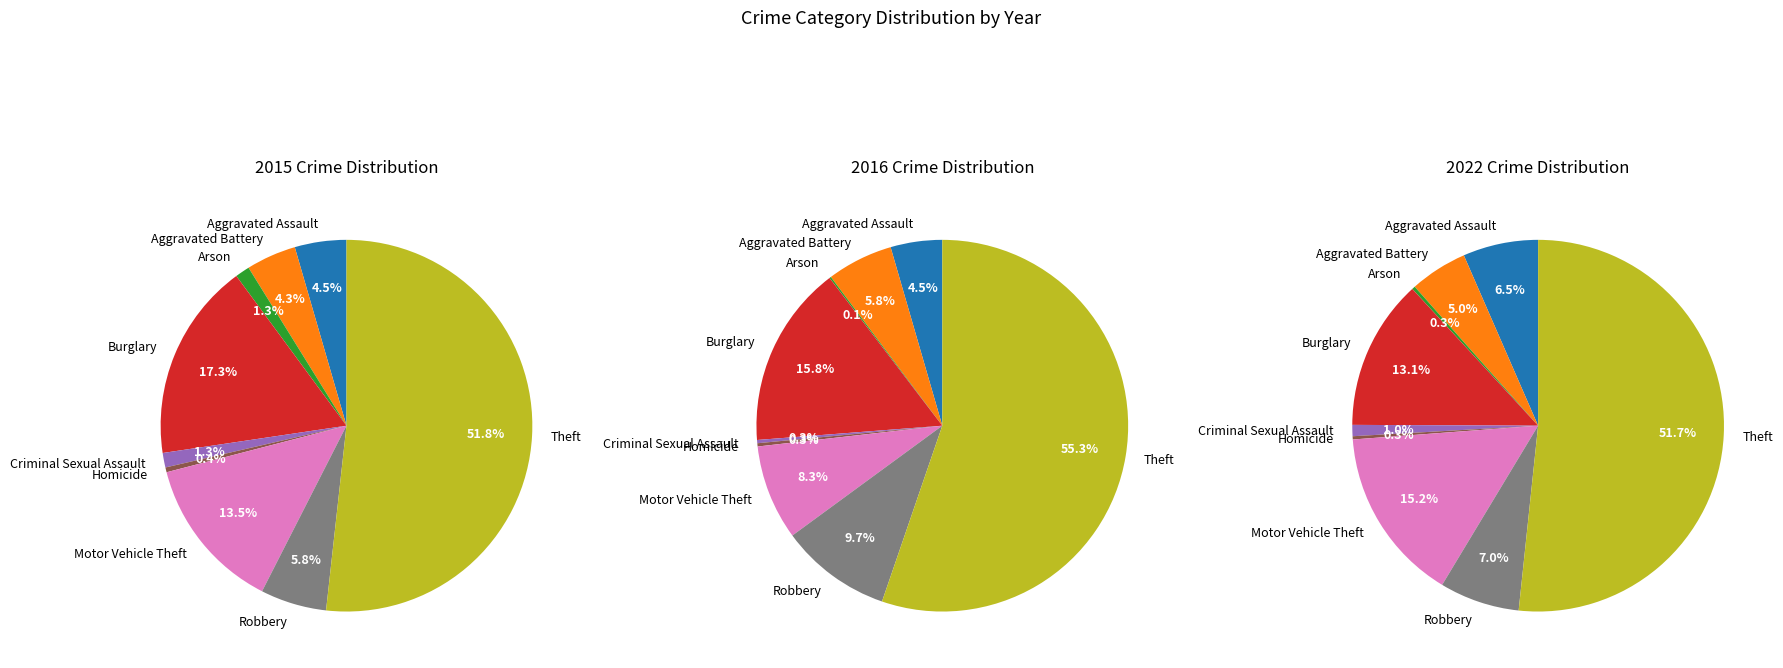

To the nearest percent, what portion does Motor Vehicle Theft represent?

13%